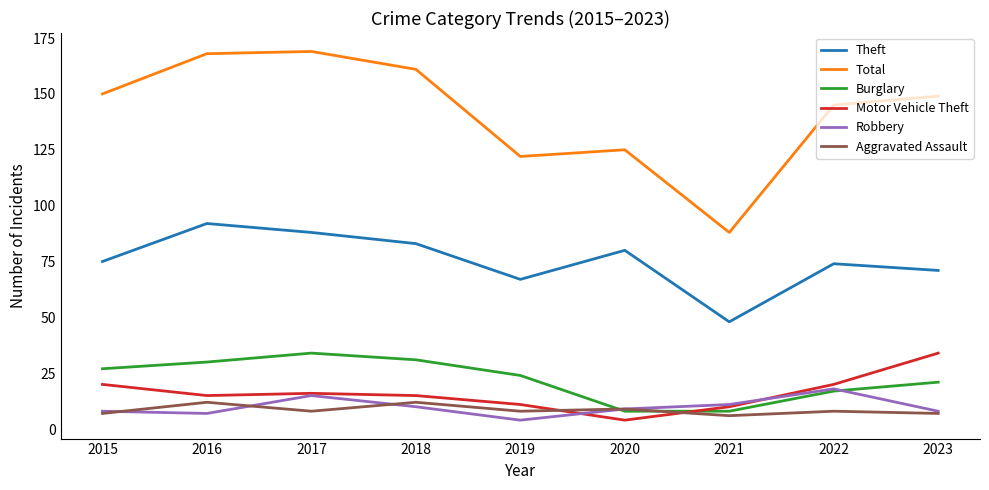

How many interior local peaks does the Robbery series have?

2